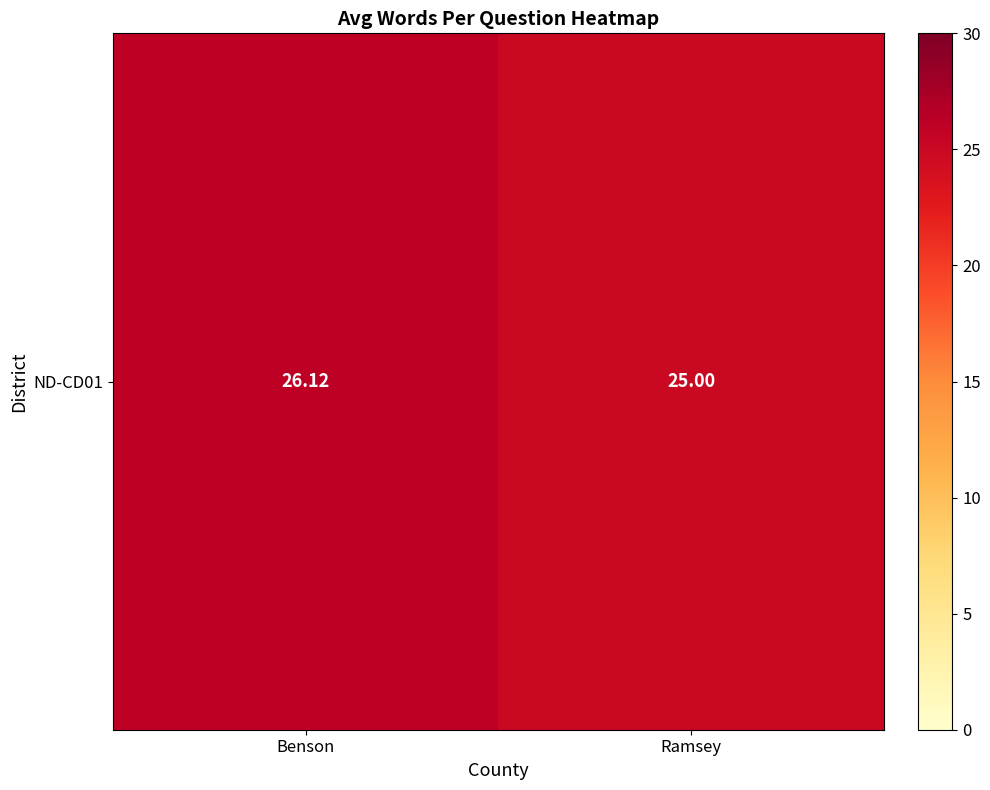

Reading left to right, extract all data points from this chart.

26.1	25.0